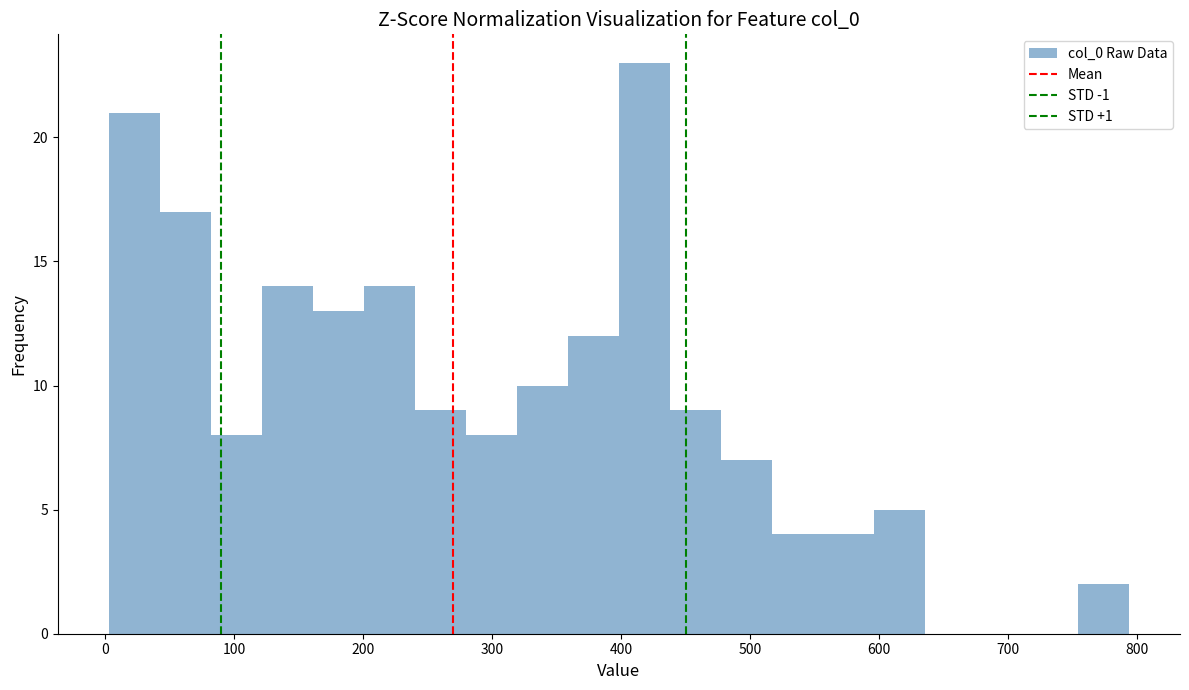

Read against the x-axis, roughly where is the centre of the tallest bar?

420